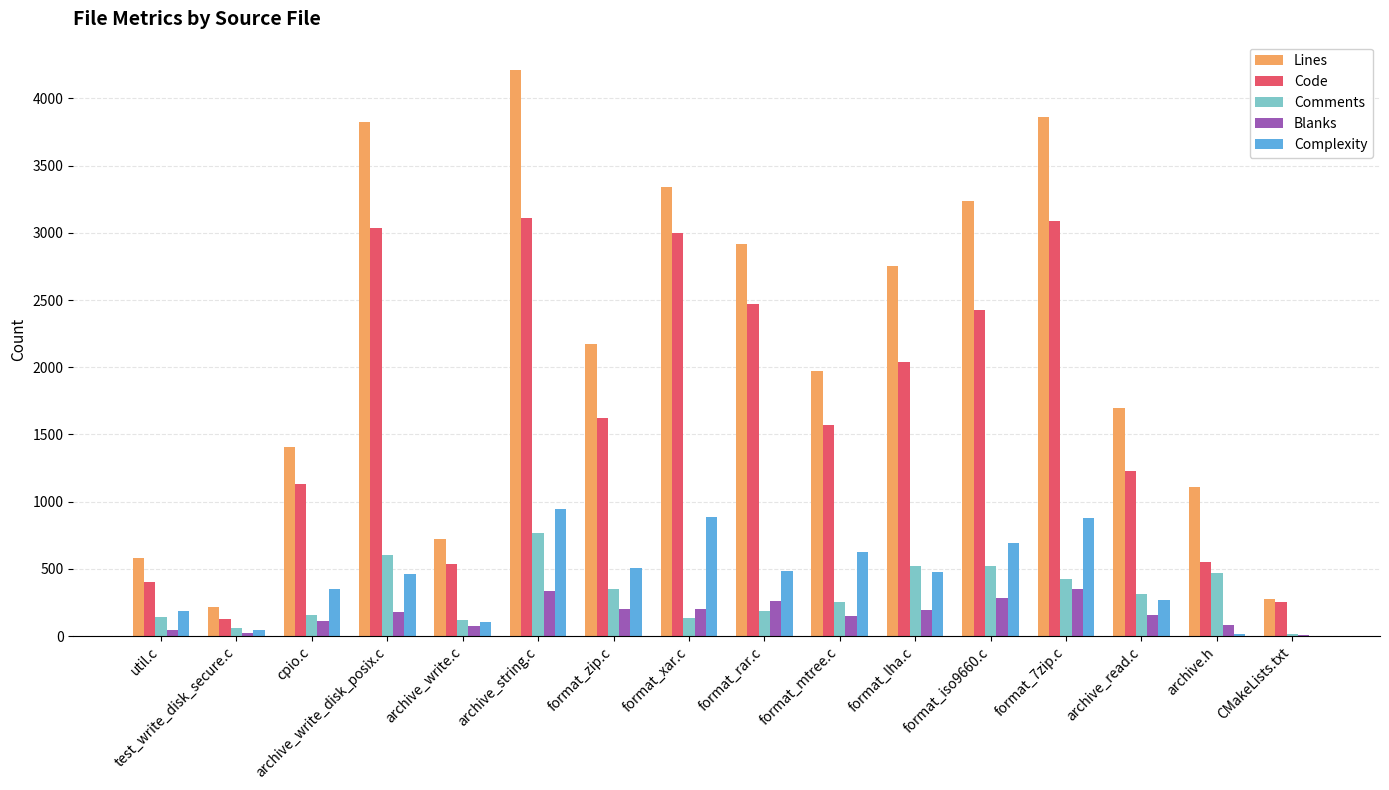

The value of Complexity at format_lha.c is 479. True or false?

True